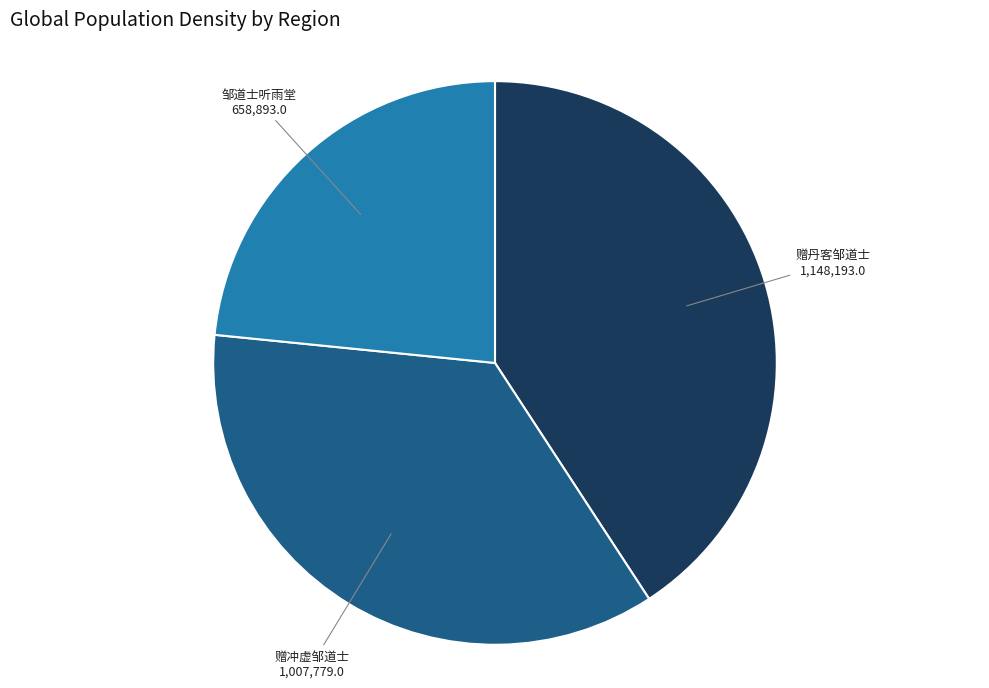

What is the smallest slice in the pie chart?

邹道士听雨堂